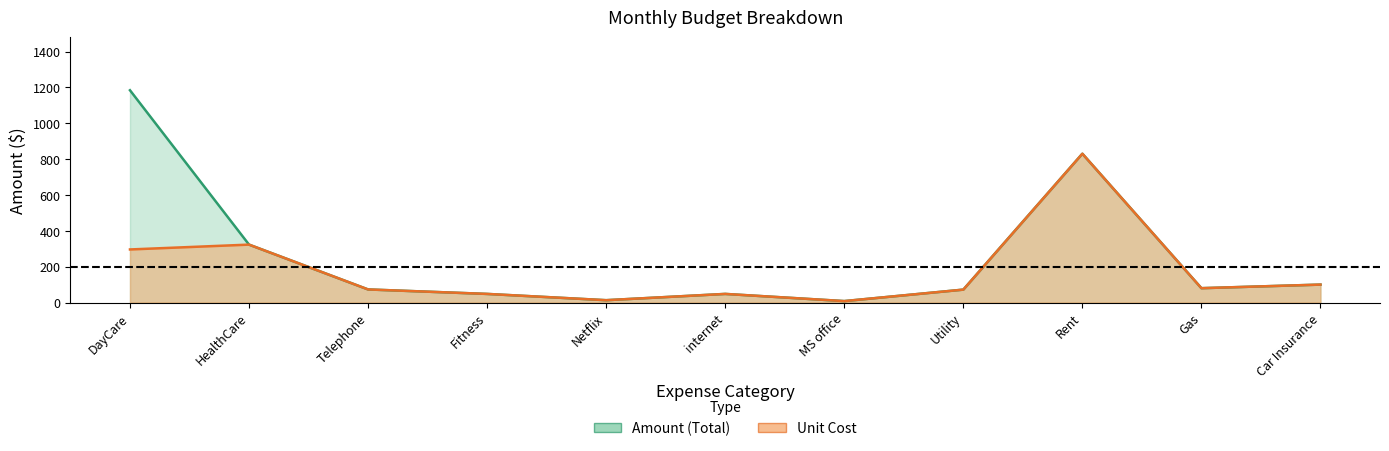

What is the difference between the second highest and second lowest values in the Unit Cost series?

310